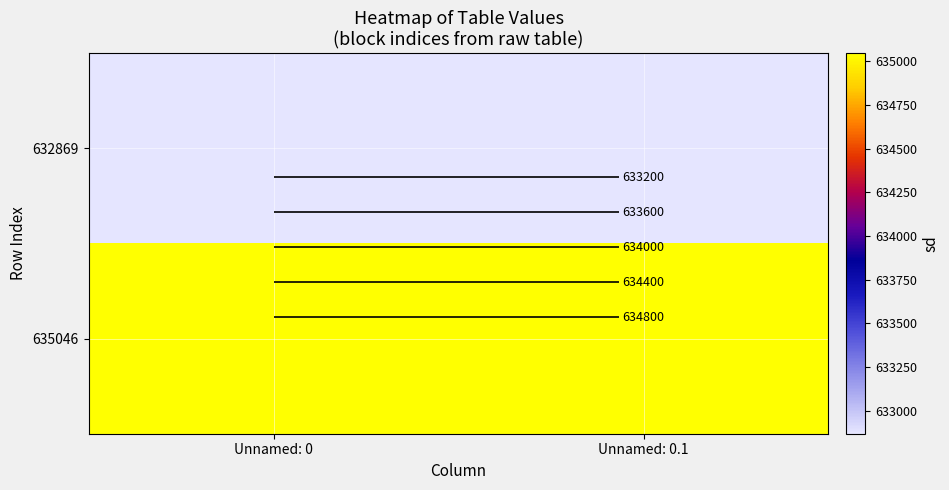

Which series has the largest range (max minus min)?

632869